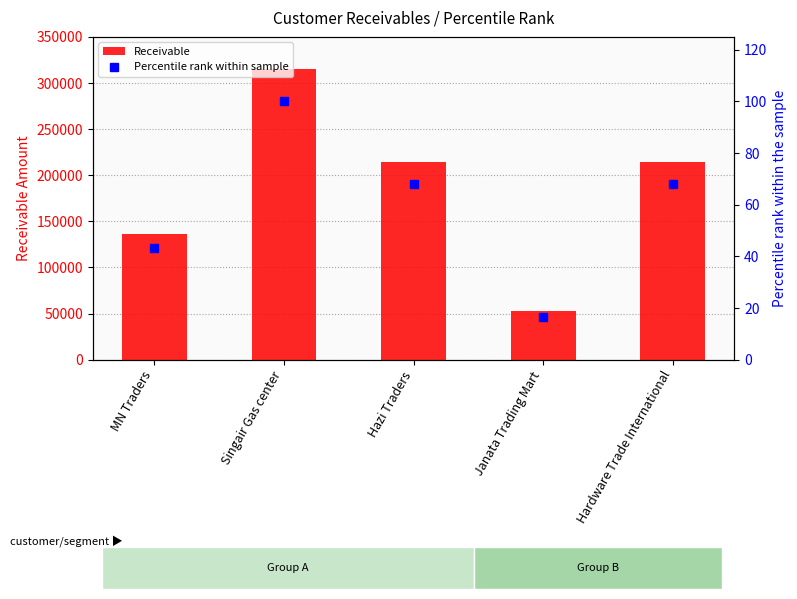

Reading left to right, list all the values displayed in this chart.

Receivable: MN Traders=136000.0	Singair Gas center=315000.0	Hazi Traders=214000.0	Janata Trading Mart=52478.0	Hardware Trade International=214700.0
Percentile rank within sample: MN Traders=43.2	Singair Gas center=100.0	Hazi Traders=67.9	Janata Trading Mart=16.7	Hardware Trade International=68.2